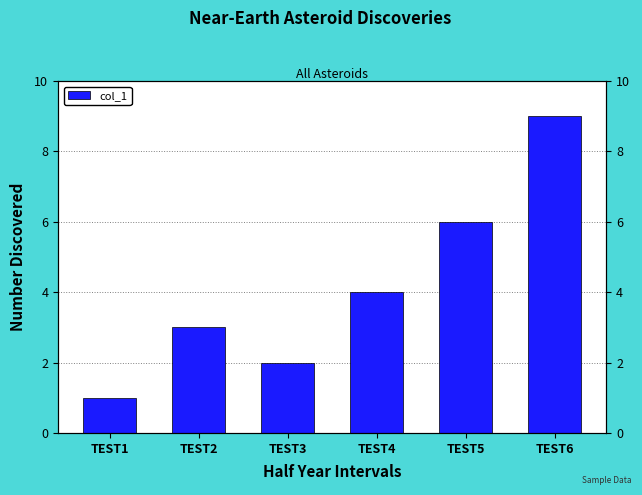

What is the sum of the values at TEST5 and TEST2?

9